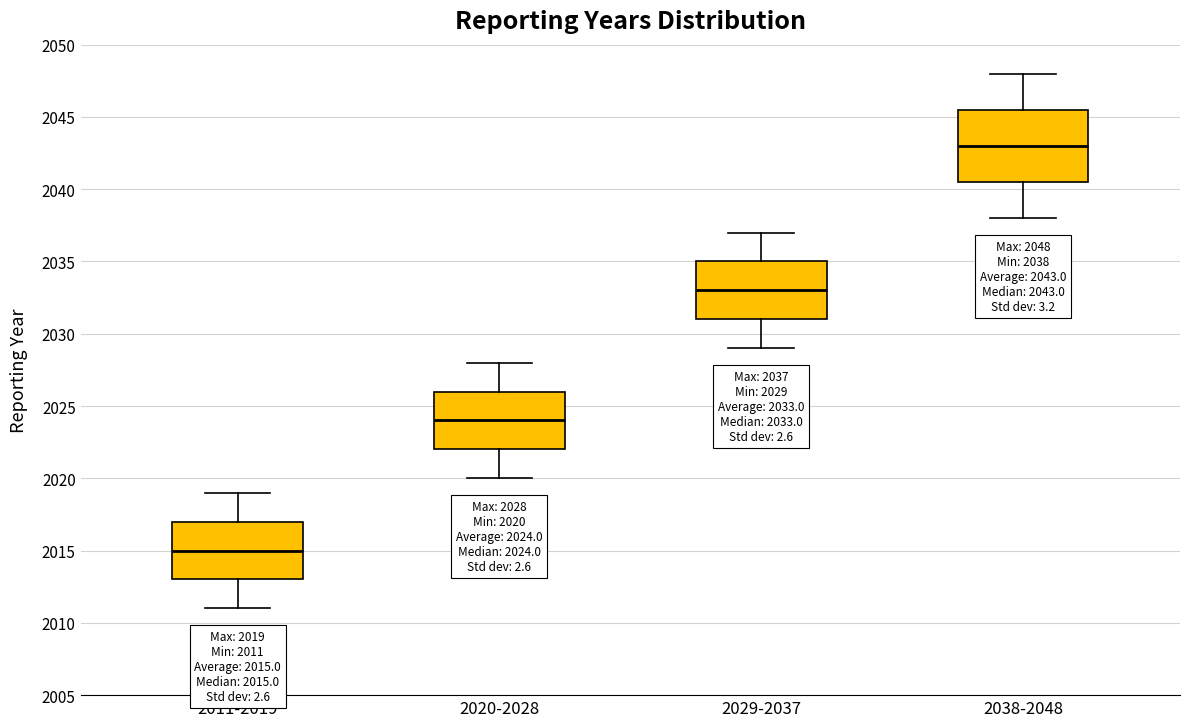

Which box has the lowest median line?

2011-2019